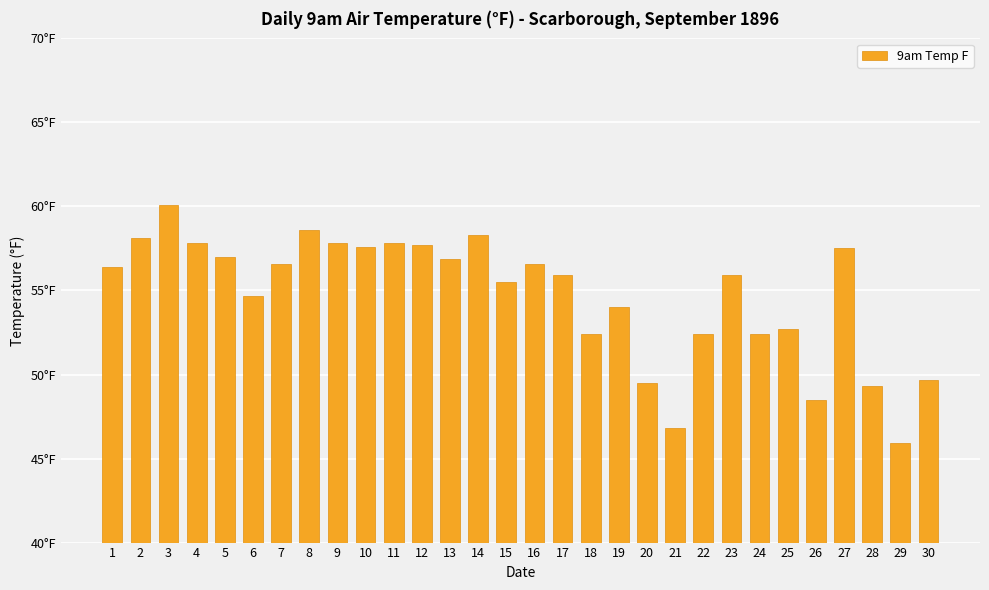

How many distinct data groups are displayed?

1